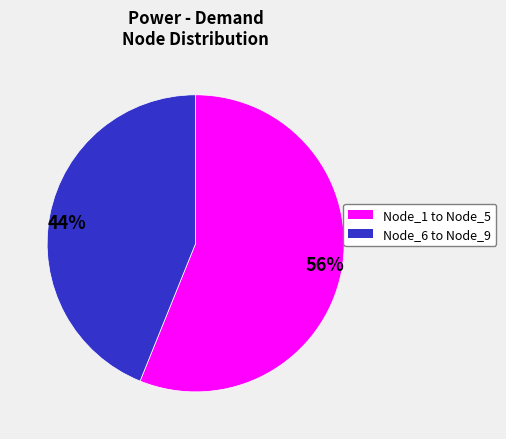

Is there any slice that represents more than half of the pie?

Yes